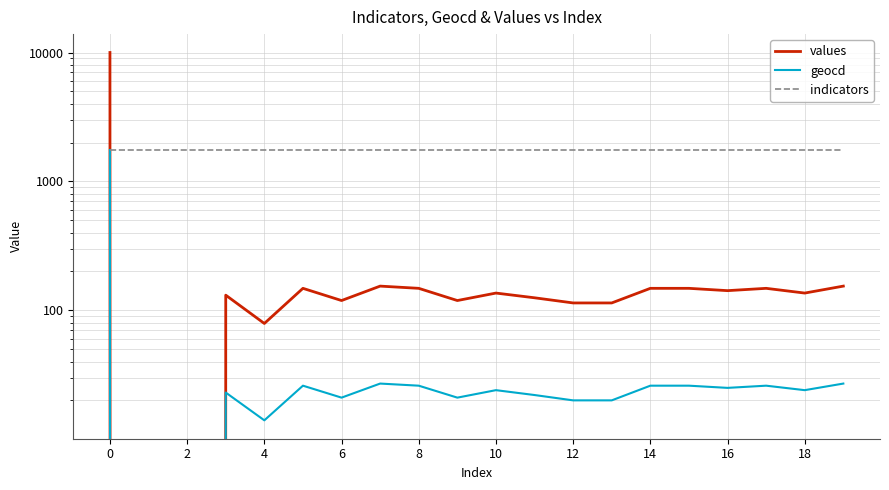

Rank the series at 15 from lowest to highest value.

geocd, values, indicators